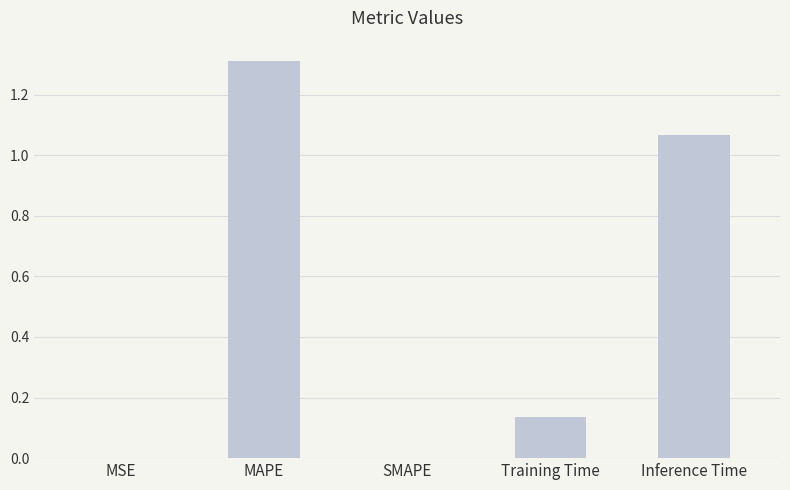

The value at SMAPE is -0.9. True or false?

False